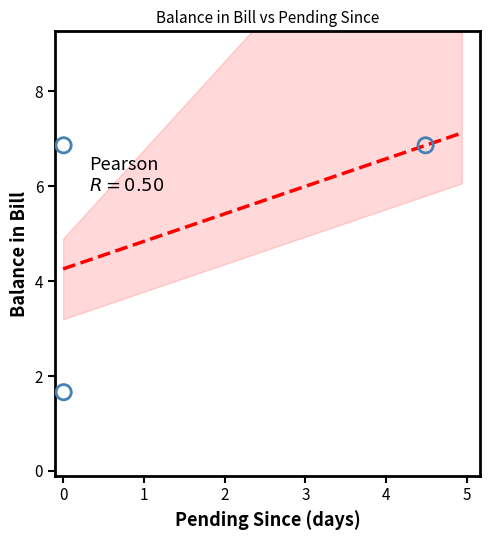

What is the range of X values (max minus min)?

4.5